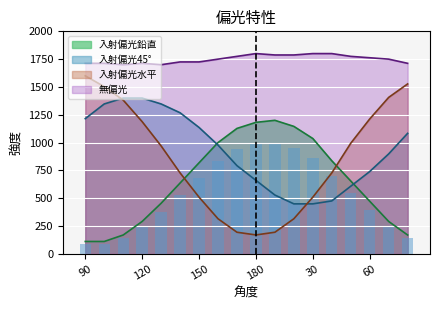

True or false: the data shows 186.9 at 17.

False